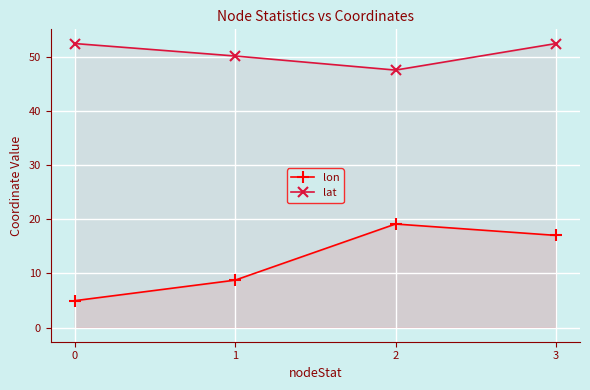

What is the difference between the lon values at 1 and 2?

10.4